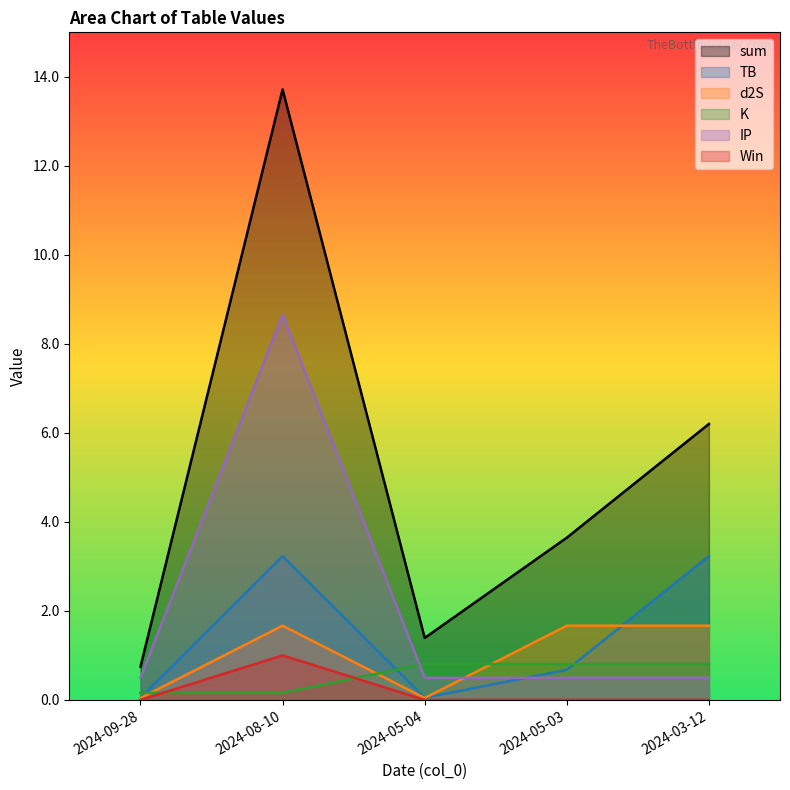

What is the label of the 1st point from the right?

2024-03-12